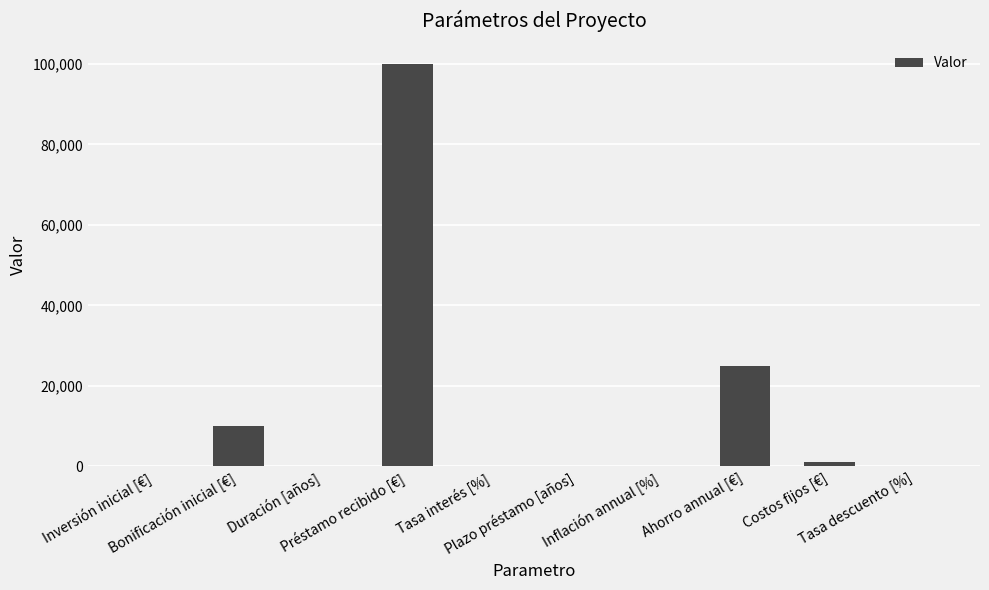

The chart shows a value of 3 at Inflación annual [%]. True or false?

True